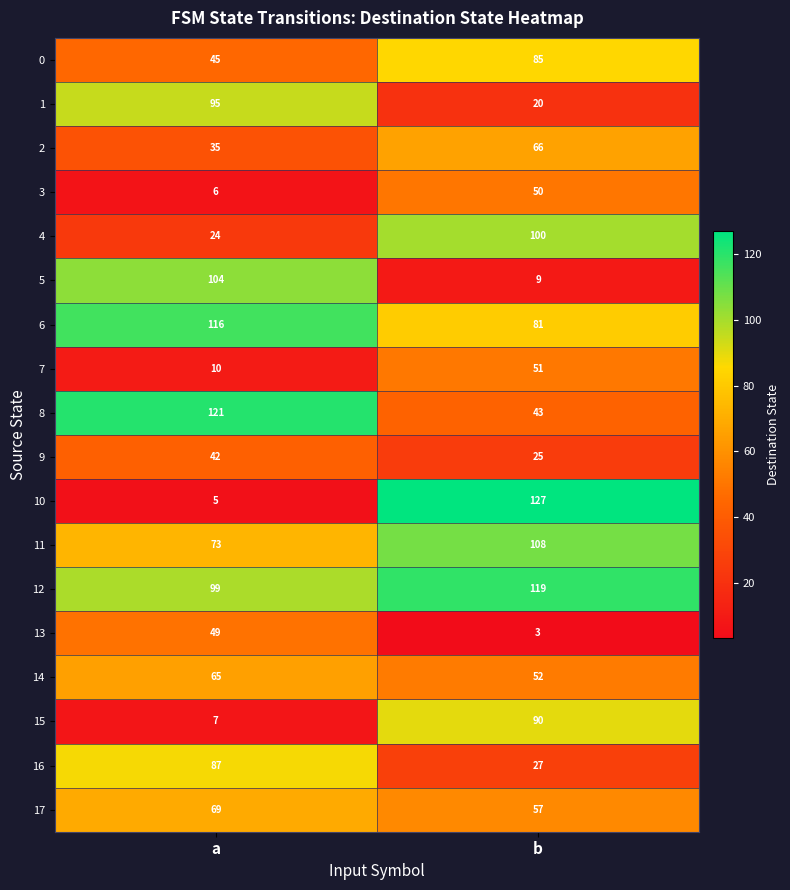

Between a and b, which series saw the biggest shift?

10